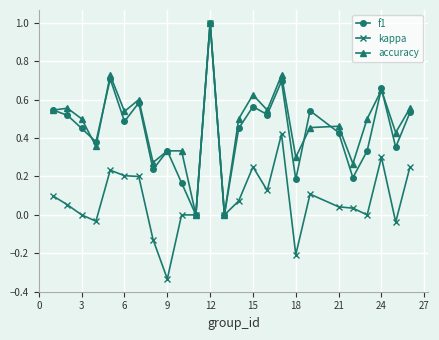

Count the f1 values in the range 0 to 1.

25